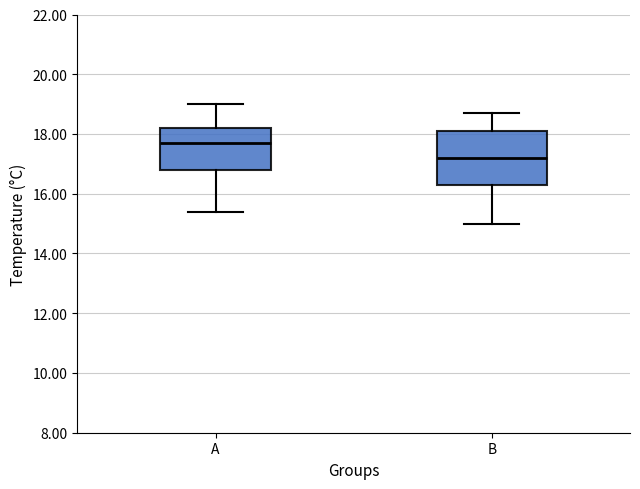

Reading left to right, transcribe this box plot: for each box, give where its median line is, the range the box spans, and where its two whiskers end, as read against the y-axis. The values are not printed on the chart, so give them approximately, as read against the axis.

A: median 17.8, box 16.8 to 18.2, whiskers 15.4 to 19.0
B: median 17.2, box 16.4 to 18.2, whiskers 15.0 to 18.8